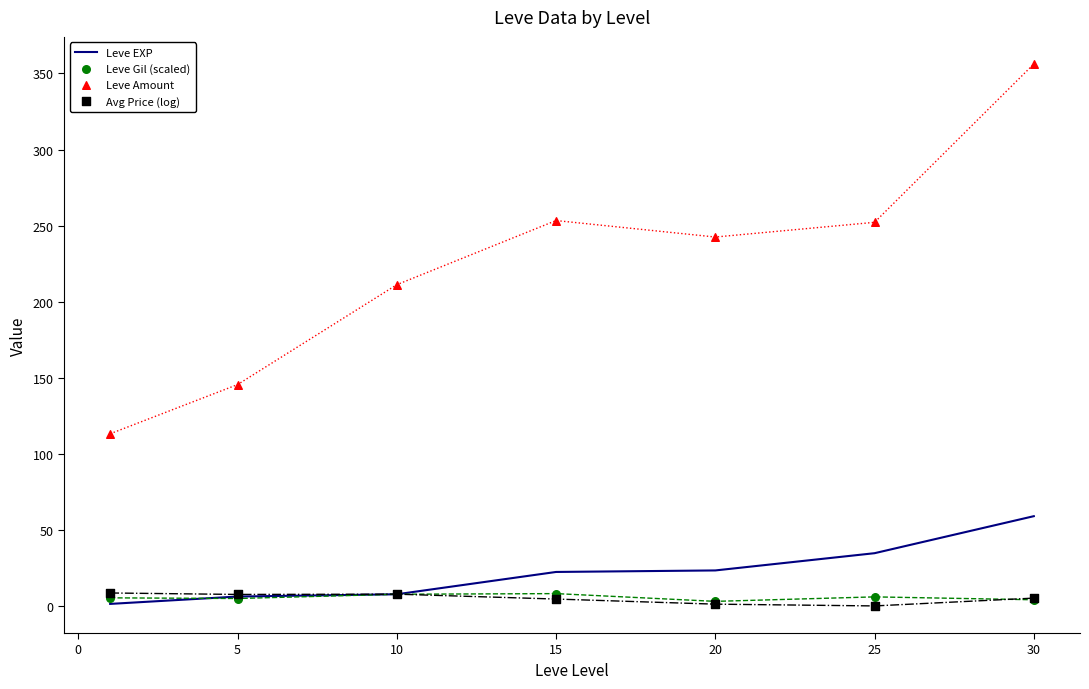

At how many categories does at least one series exceed 107?

7